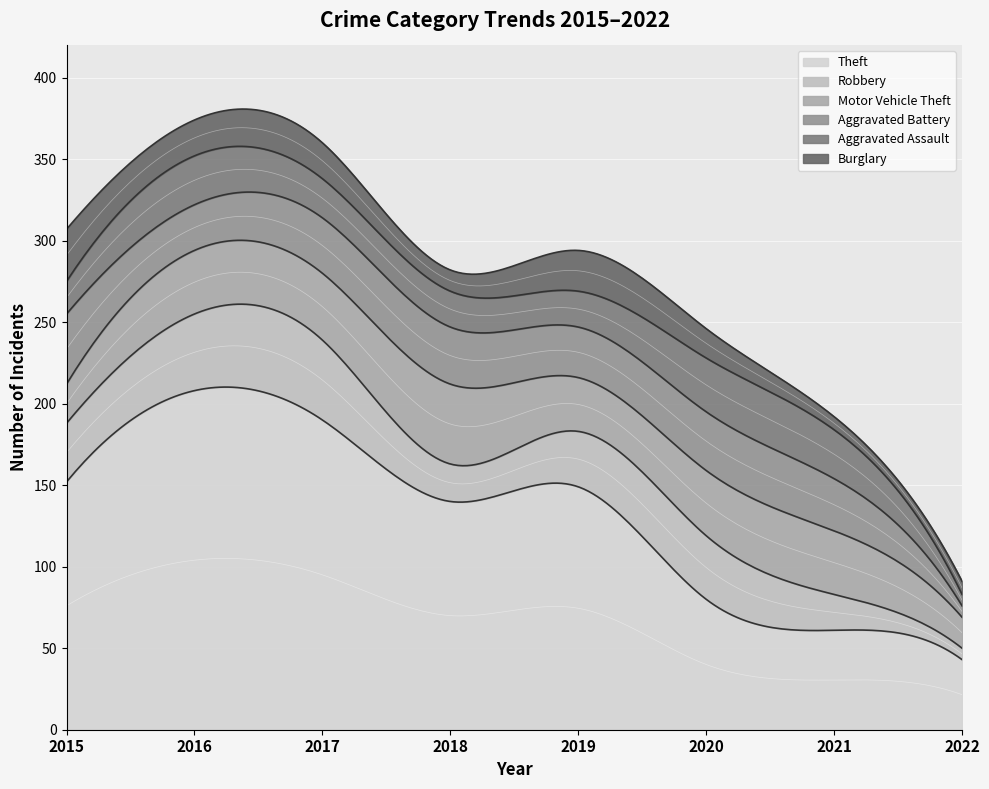

At which label does Robbery first exceed 36?

2016